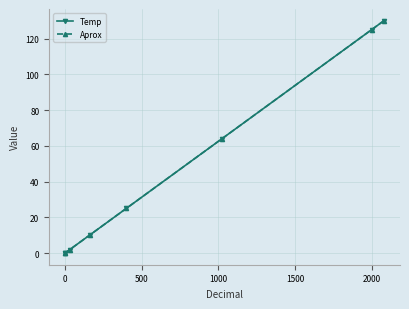

What is the greatest value displayed?

130.0